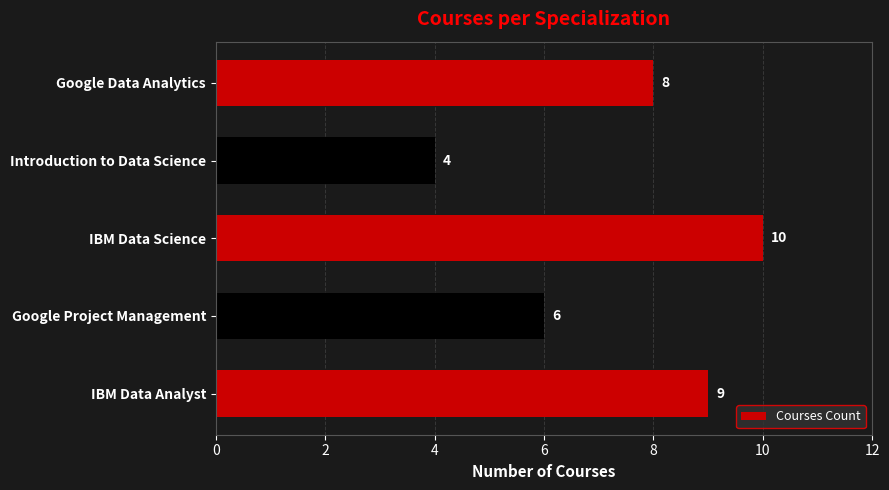

Reading bottom to top, extract all data points from this chart.

IBM Data Analyst=9	Google Project Management=6	IBM Data Science=10	Introduction to Data Science=4	Google Data Analytics=8